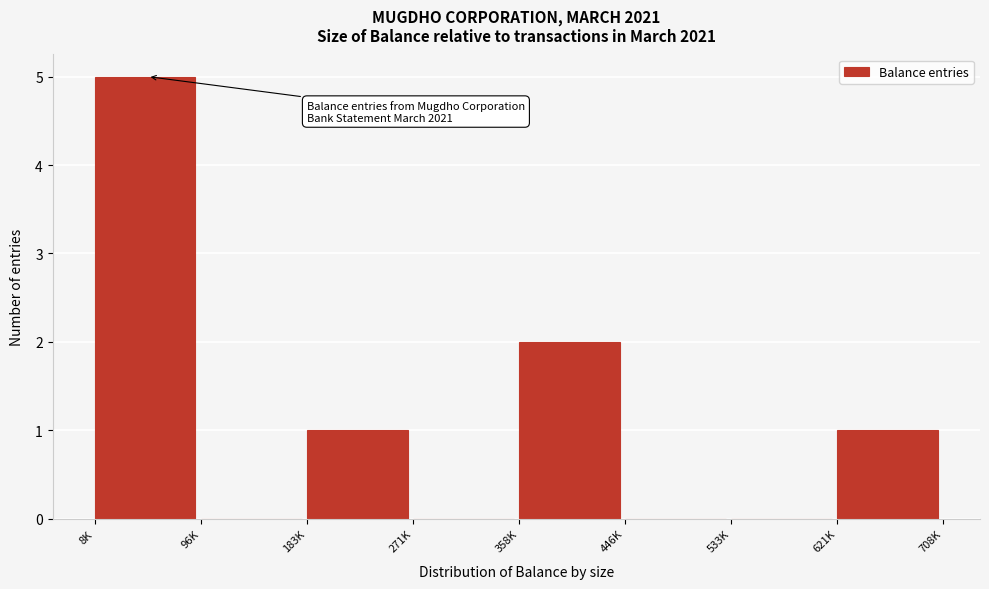

Reading left to right, extract all data points from this chart.

8K=5	96K=0	183K=1	271K=0	358K=2	446K=0	533K=0	621K=1